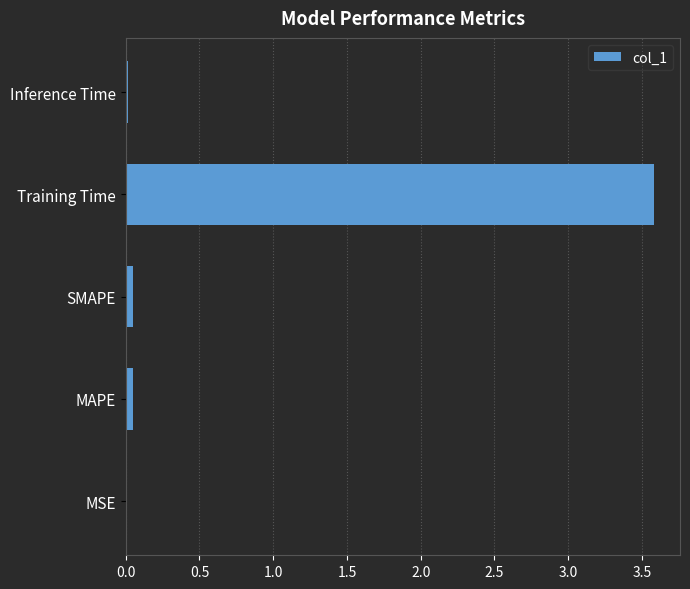

What is the greatest value displayed?

3.6